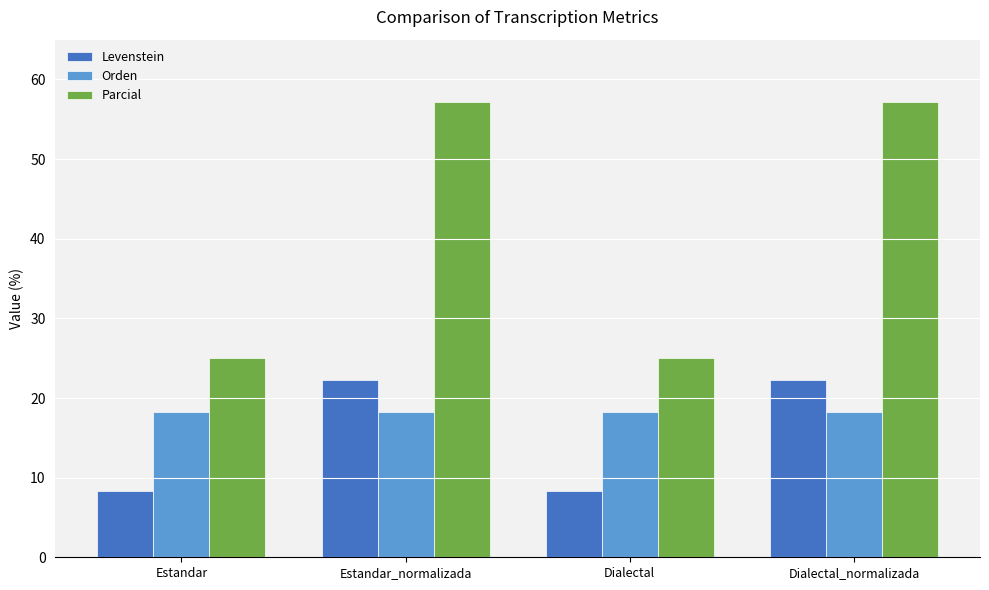

How many values in the Levenstein series are below 22?

2